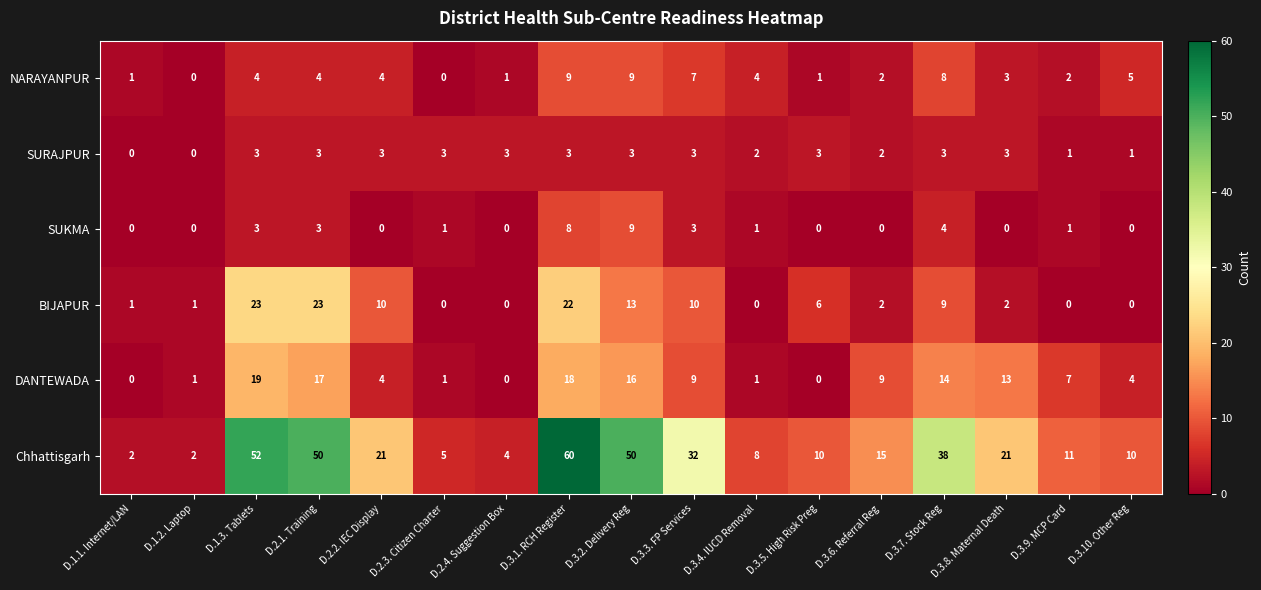

What is the spread (max minus min) of values at D.3.1. RCH Register?

57